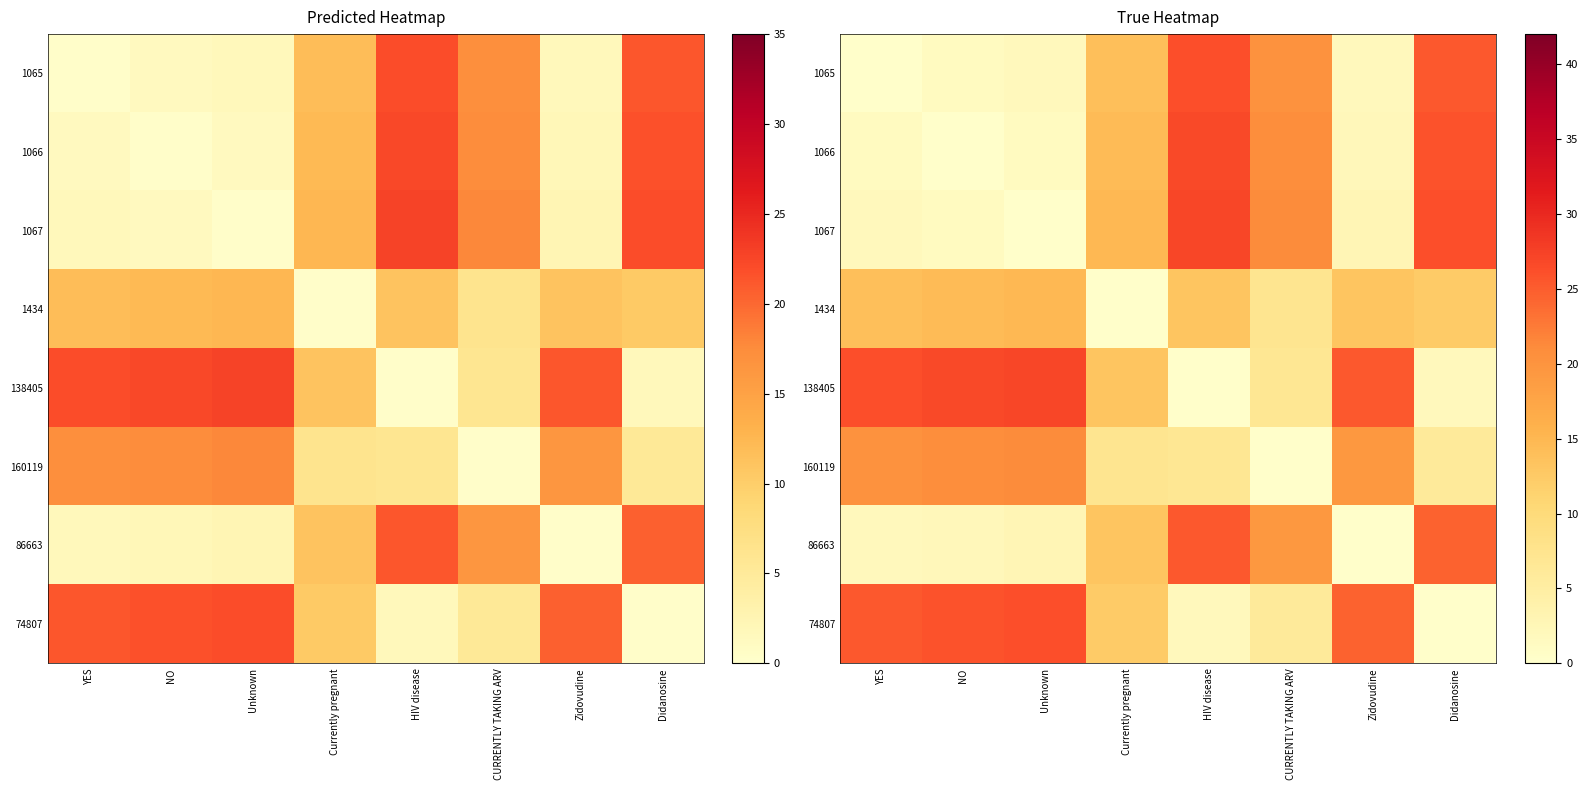

Is the value of 1065 at NO greater than the value of 86663 at Zidovudine?

Yes